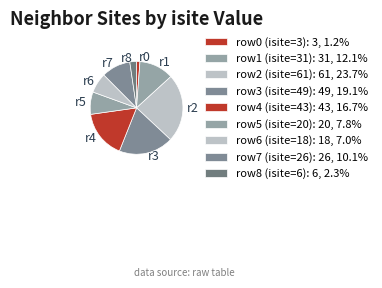

To the nearest percent, what is the difference between the largest and smallest slice percentages?

23%